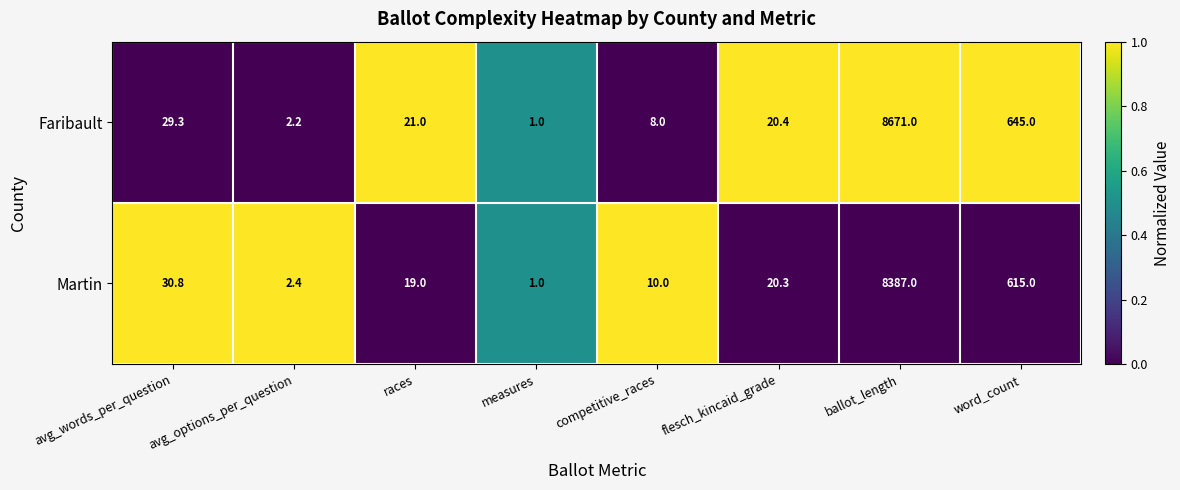

What is the average value of the Martin series?

1135.7